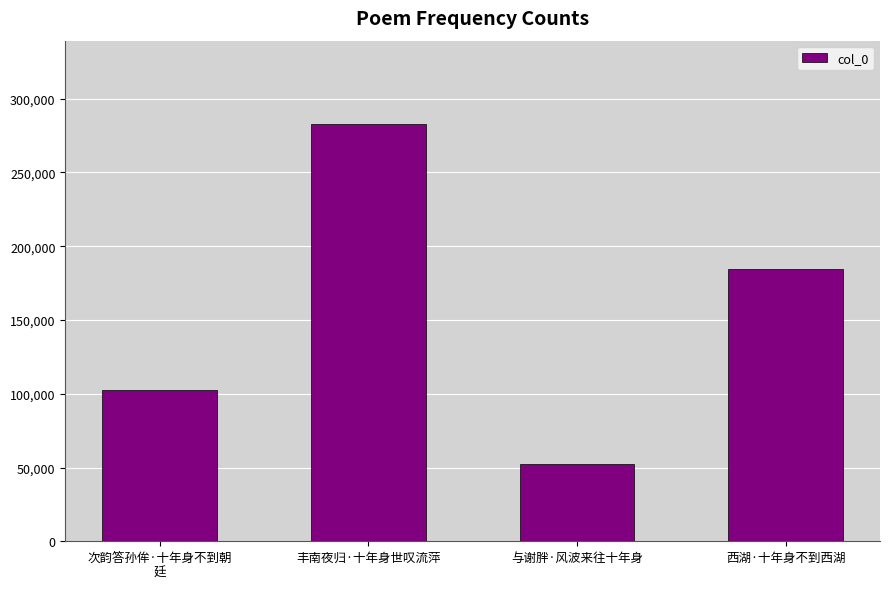

Rank the categories by value from lowest to highest.

与谢胖·风波来往十年身, 次韵答孙侔·十年身不到朝
廷, 西湖·十年身不到西湖, 丰南夜归·十年身世叹流萍